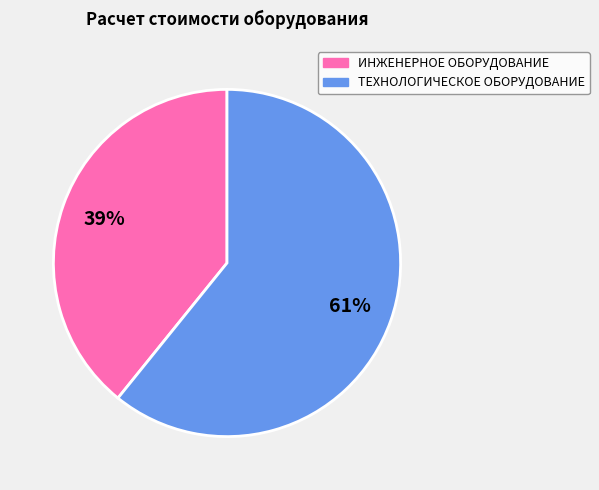

Rank the categories by value from highest to lowest.

ТЕХНОЛОГИЧЕСКОЕ ОБОРУДОВАНИЕ, ИНЖЕНЕРНОЕ ОБОРУДОВАНИЕ